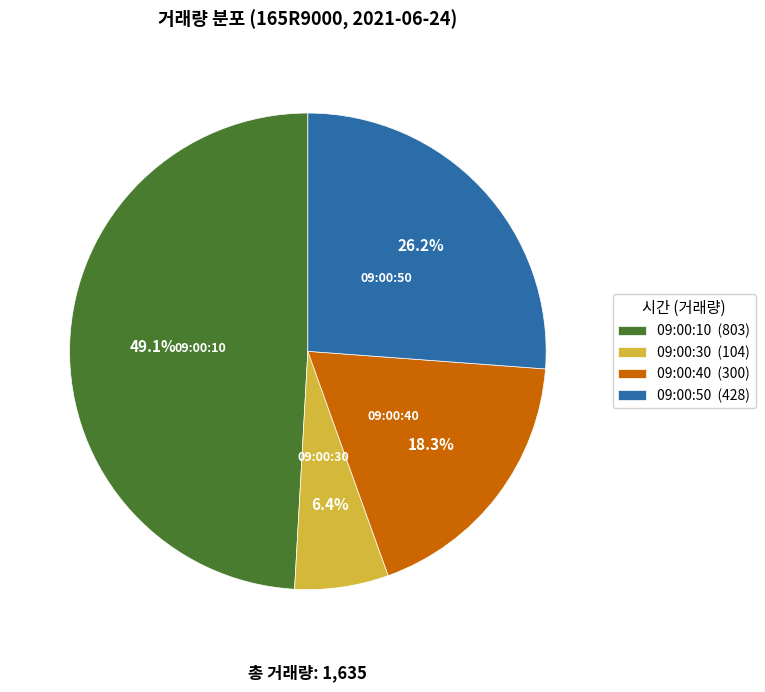

Does any single category account for the majority?

No